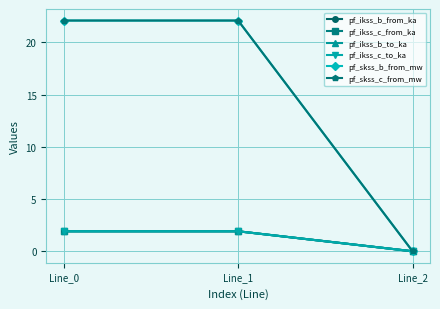

The pf_ikss_c_to_ka series shows 1.9 at Line_0. True or false?

True